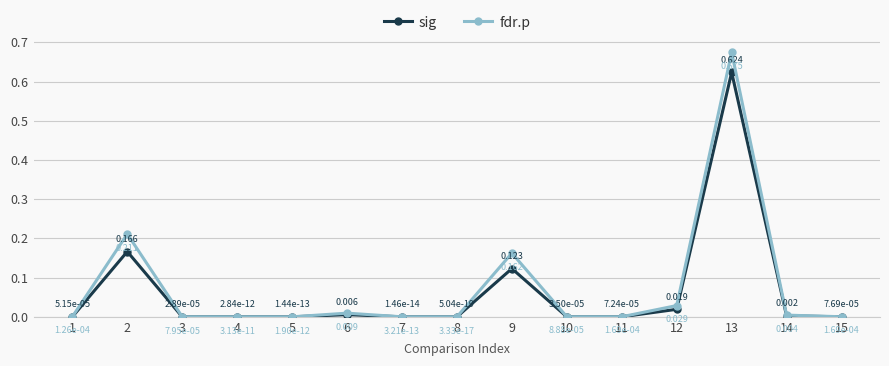

Which series has the largest total across all categories?

fdr.p